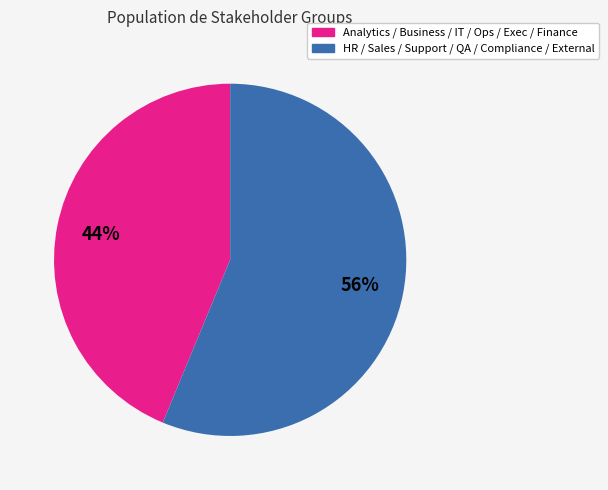

Is there any slice that represents more than half of the pie?

Yes